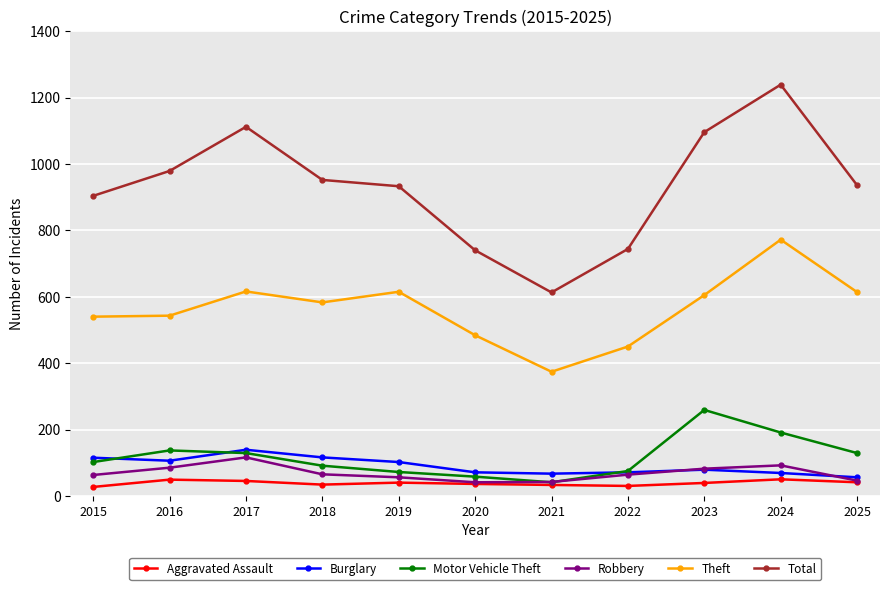

What is the average value of the Burglary series?

90